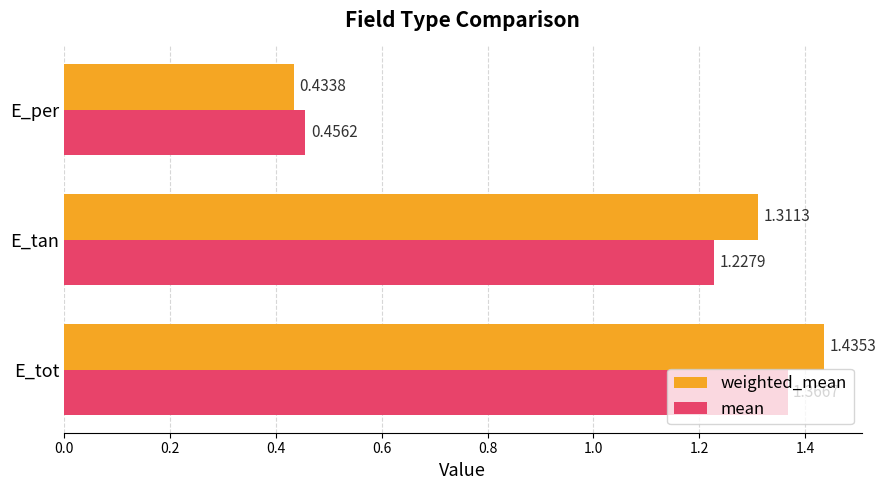

At which category is the sum across all series the highest?

E_tot